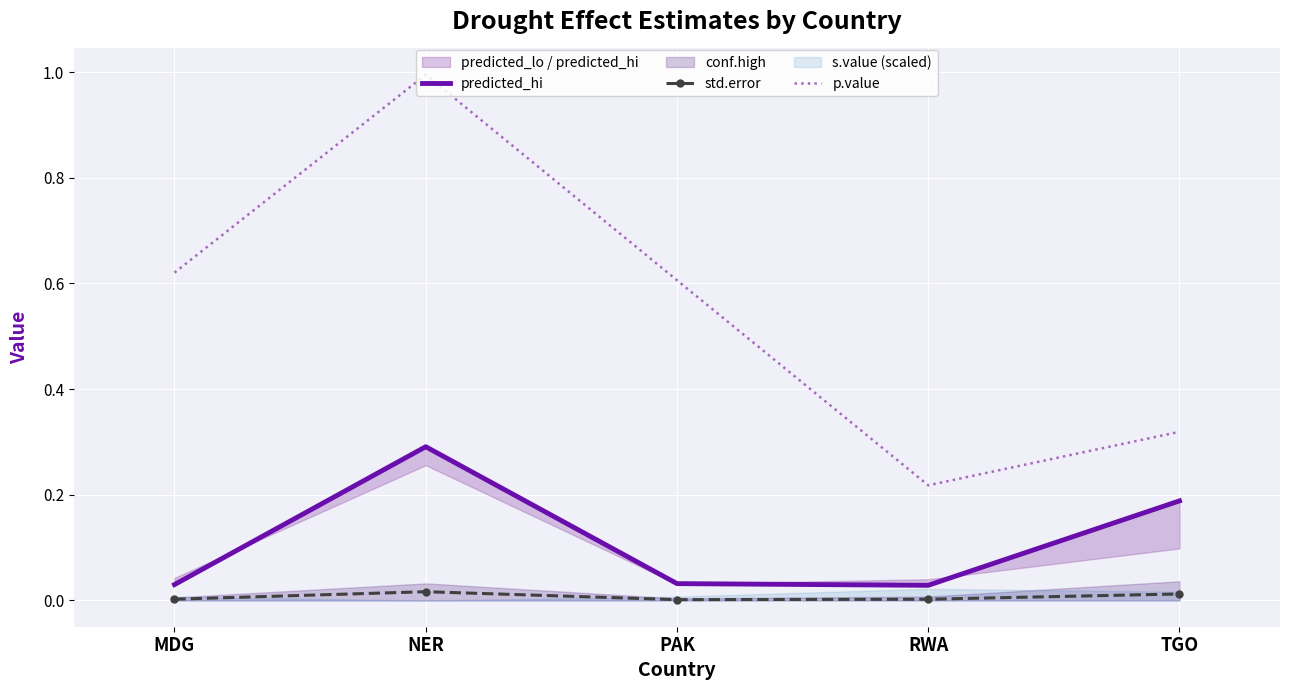

Is this an area chart (filled region under the line)?

No